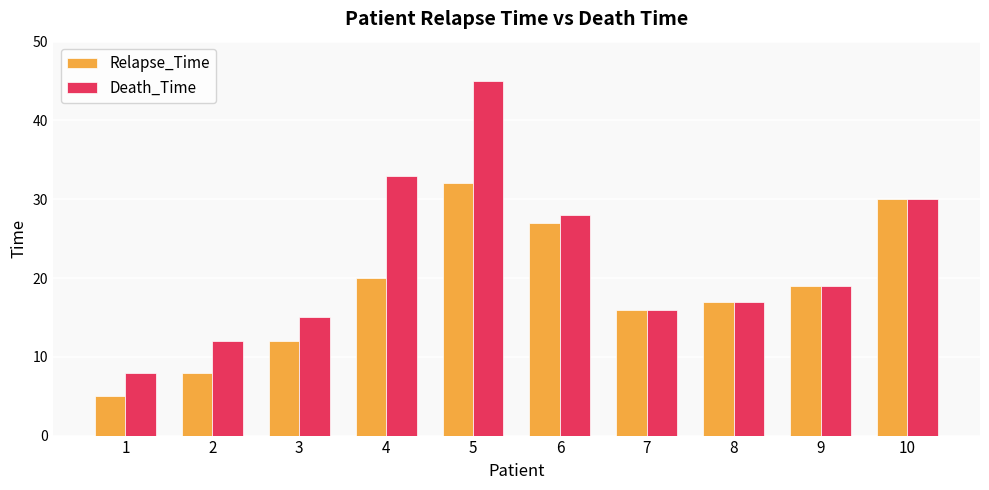

What is the average value of the Death_Time series?

22